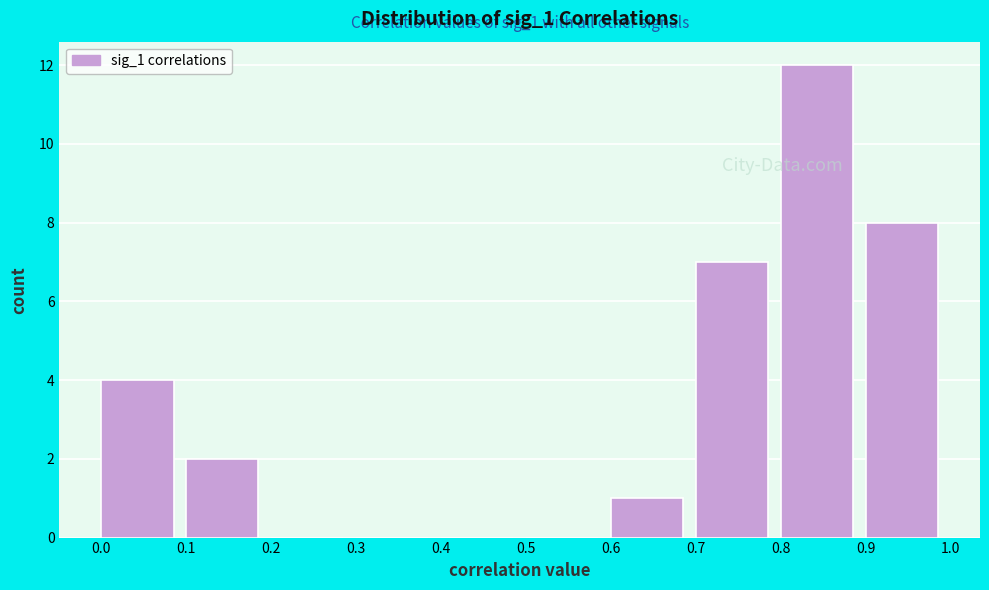

Which range on the x-axis has the tallest bar?

0.8 to 0.9